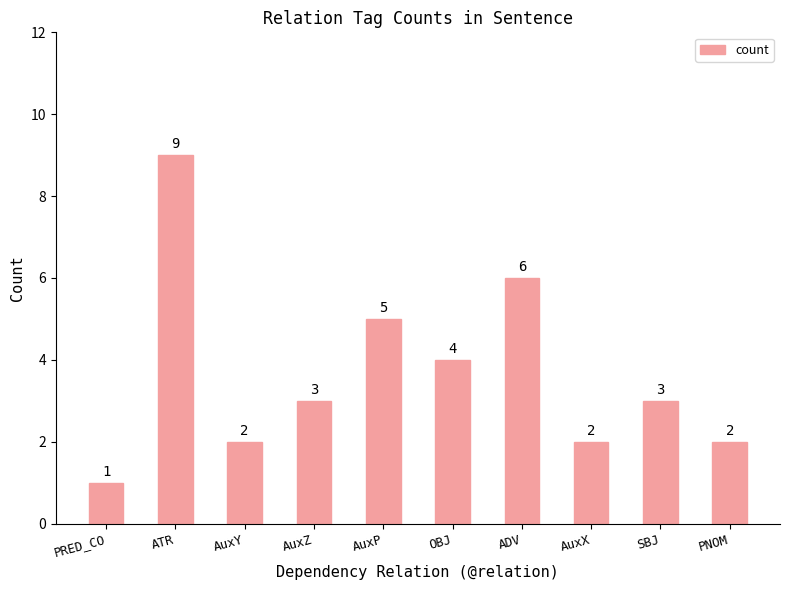

What is the difference between the values at SBJ and PRED_CO?

2